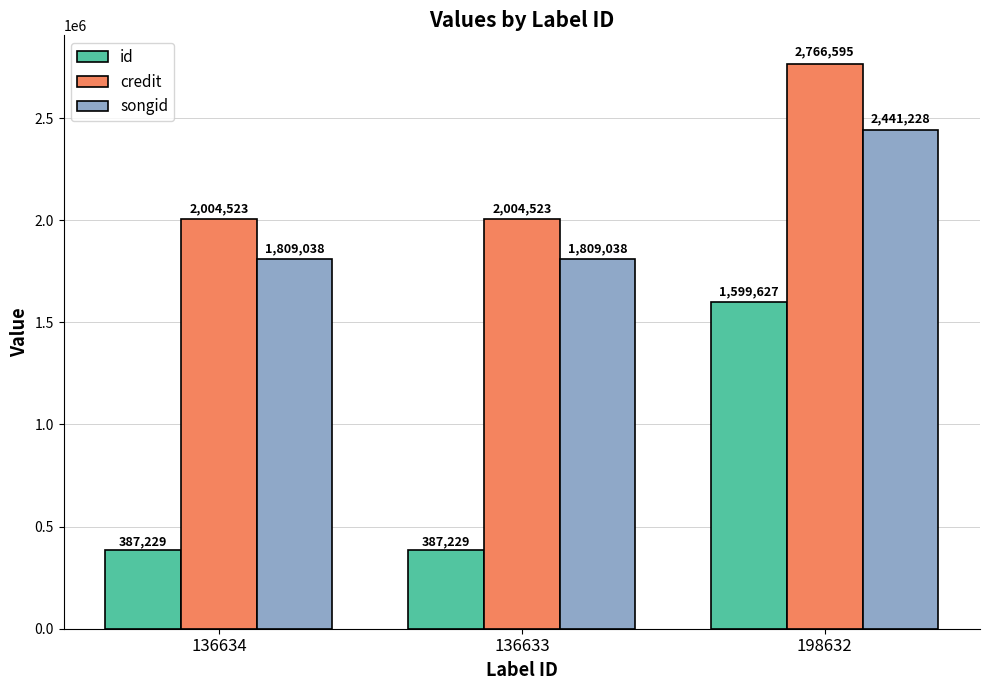

What is the label of the 1st bar from the right?

198632